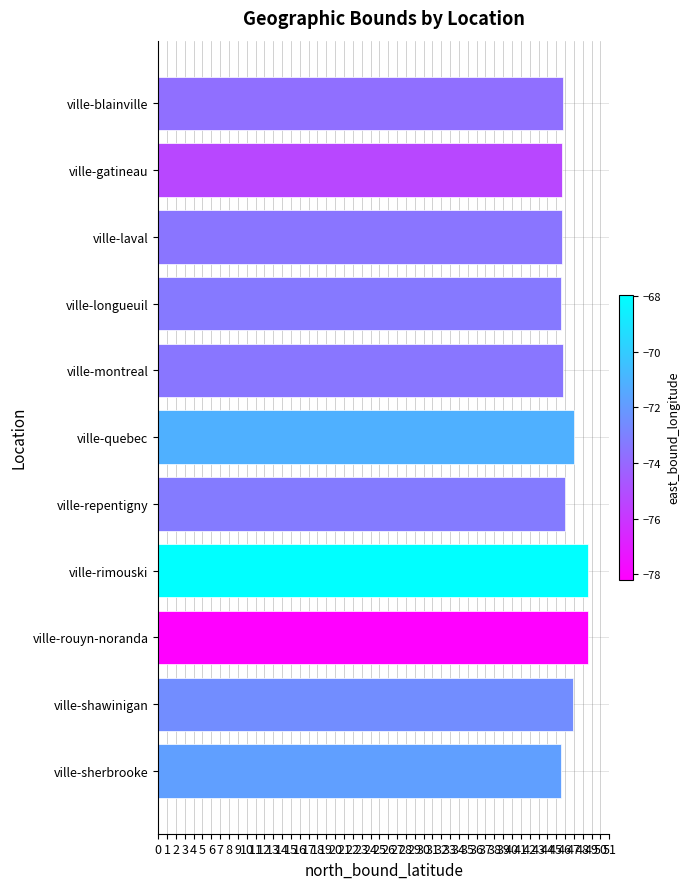

What is the greatest value displayed?

48.6